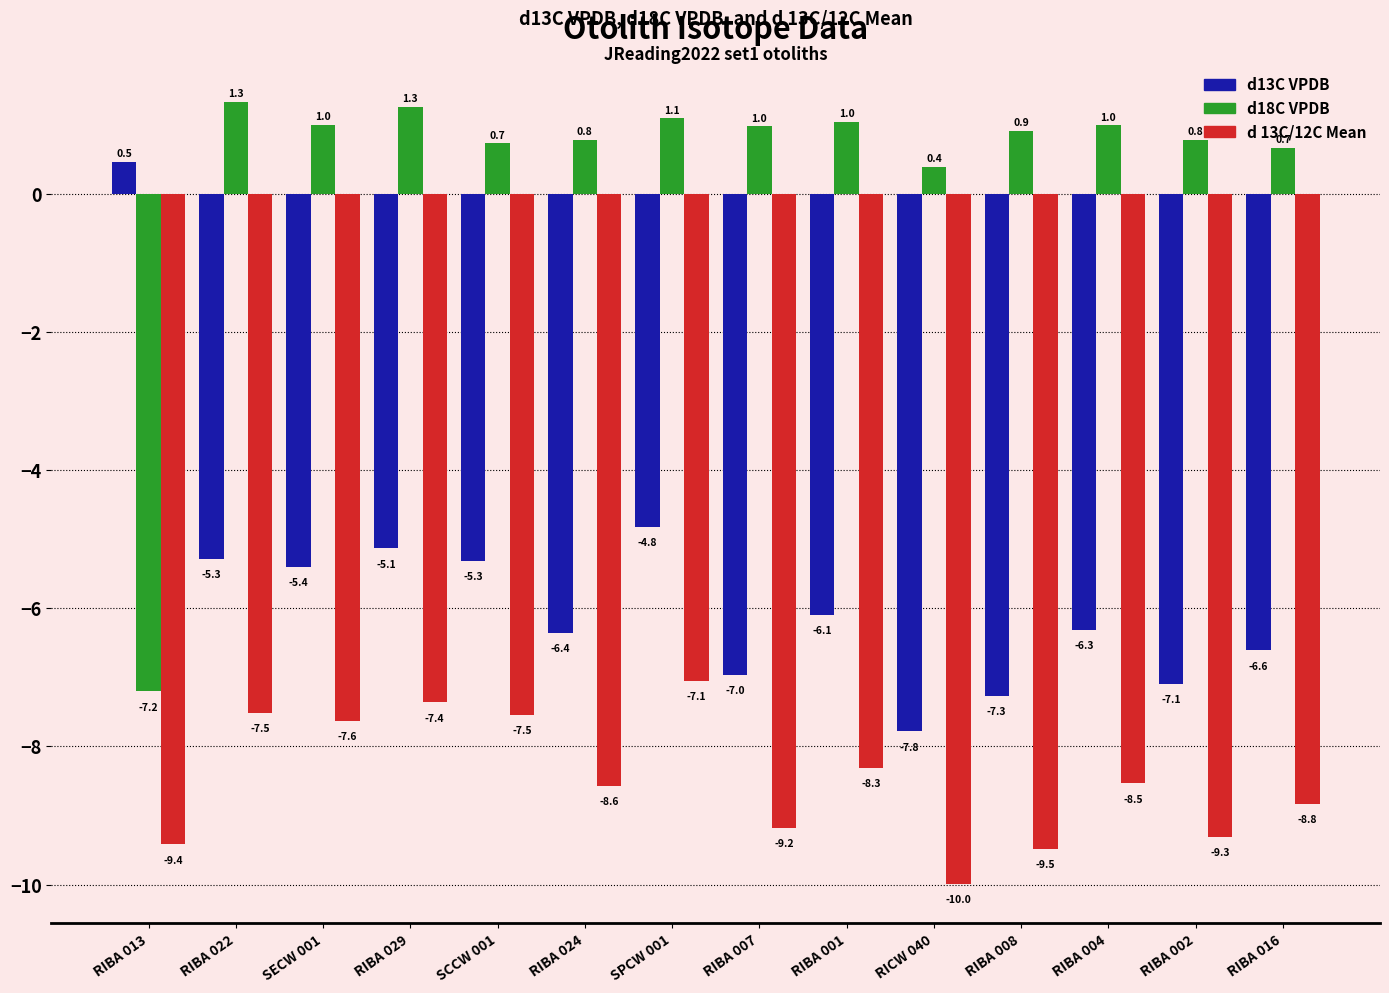

Which series has the largest total across all categories?

d18C VPDB